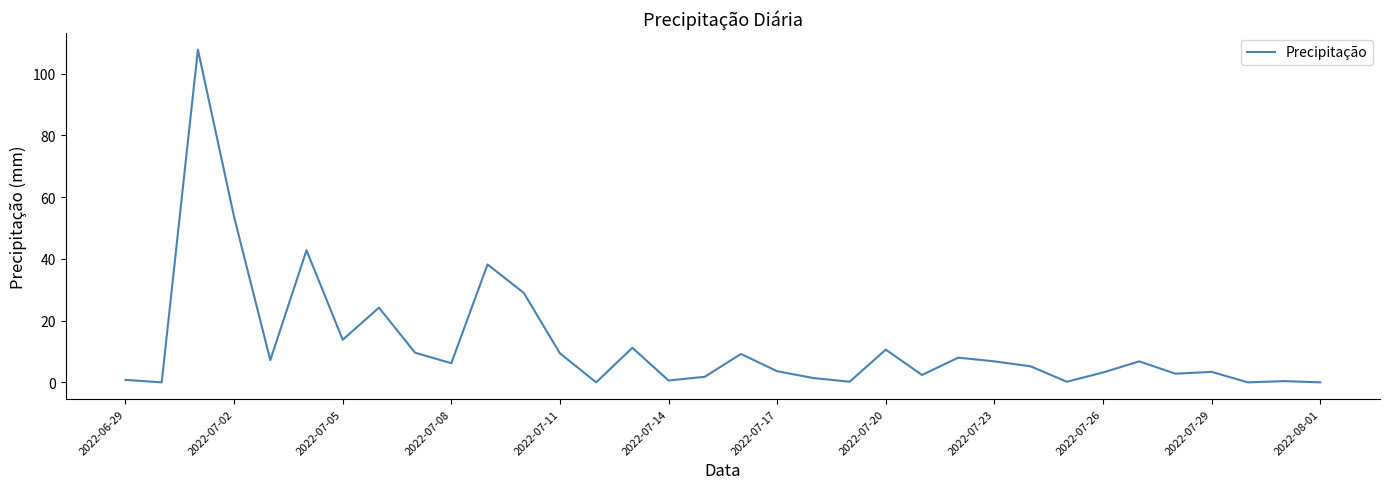

What is the maximum value shown in the chart?

107.8